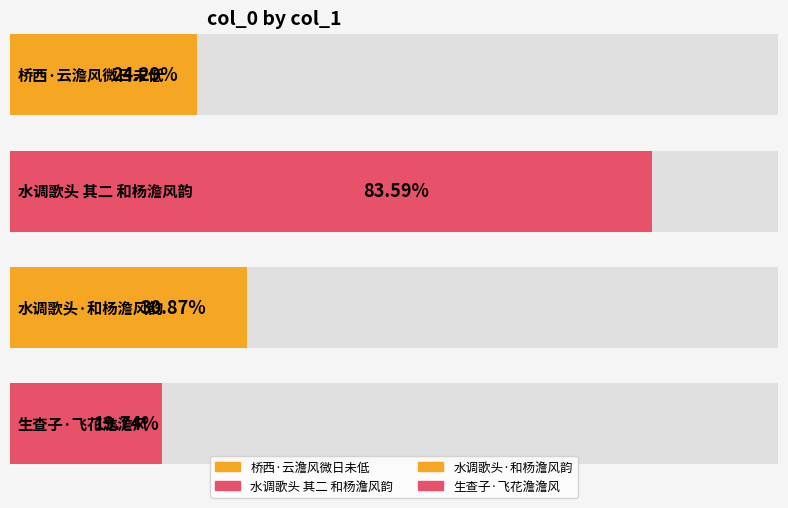

How many bars are there in total?

4